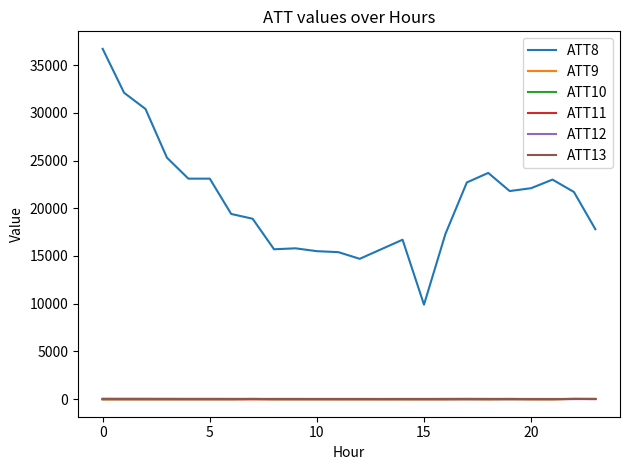

What is the greatest value displayed?

36700.0